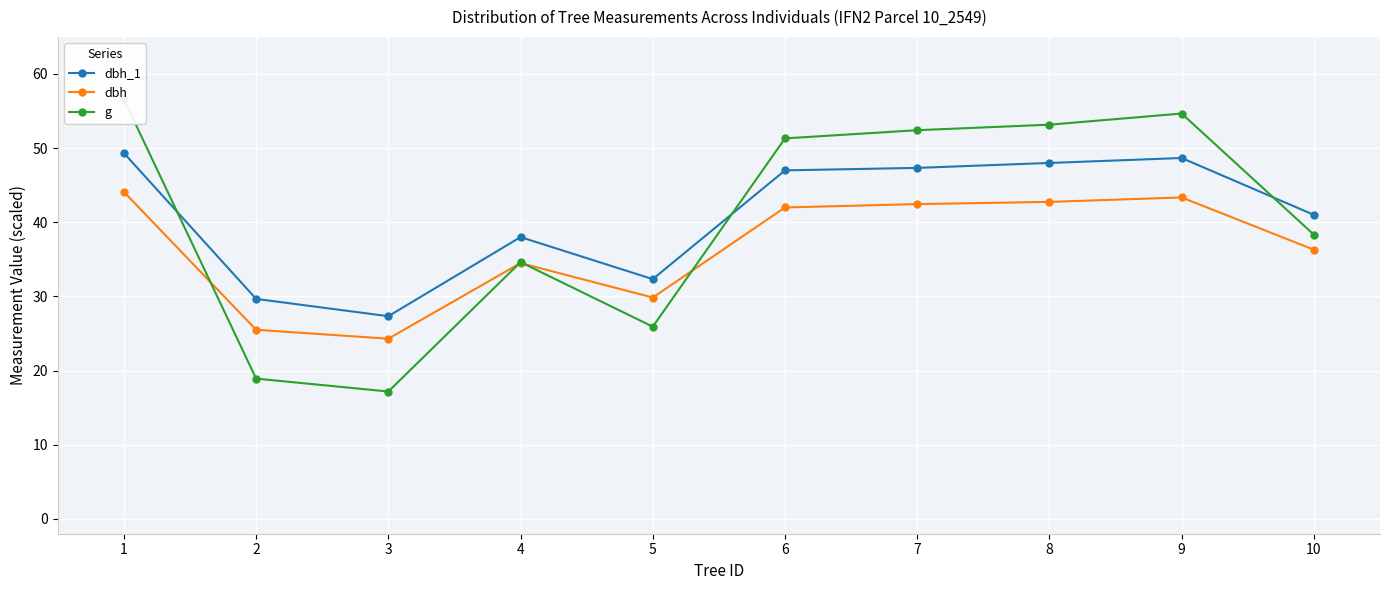

Which series has the largest range (max minus min)?

g